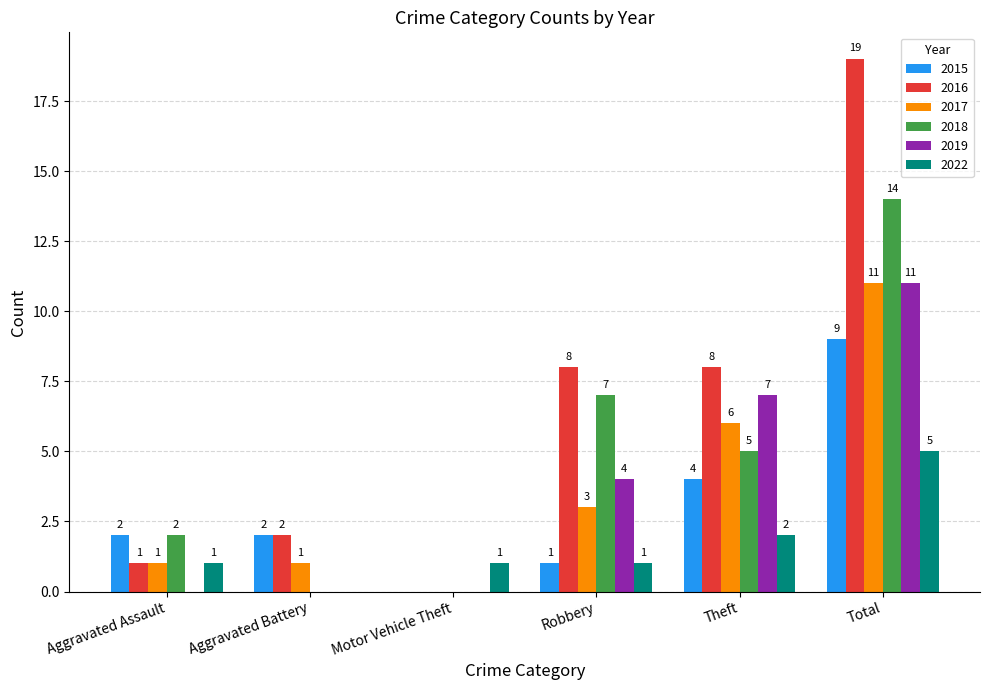

Read the 2019 value at Theft.

7